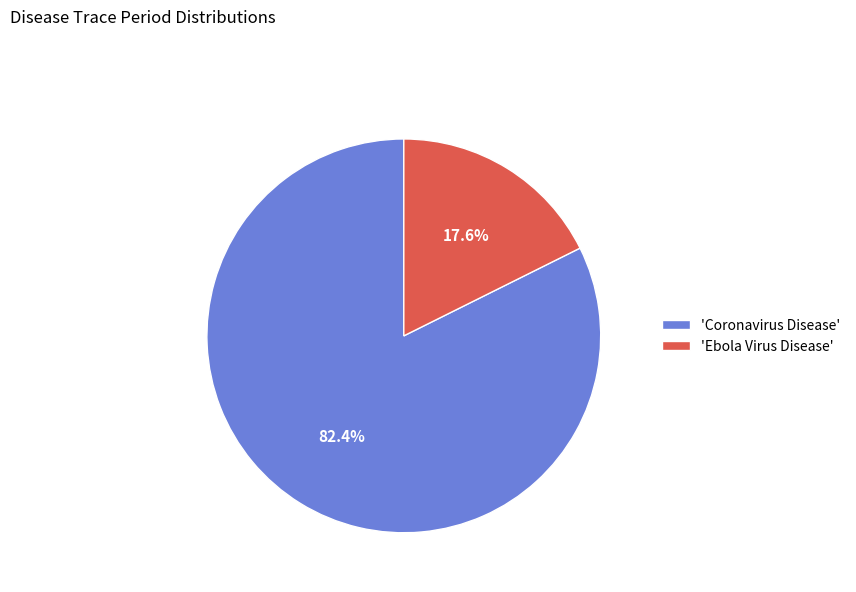

Which slice represents more than half of the pie?

'Coronavirus Disease'